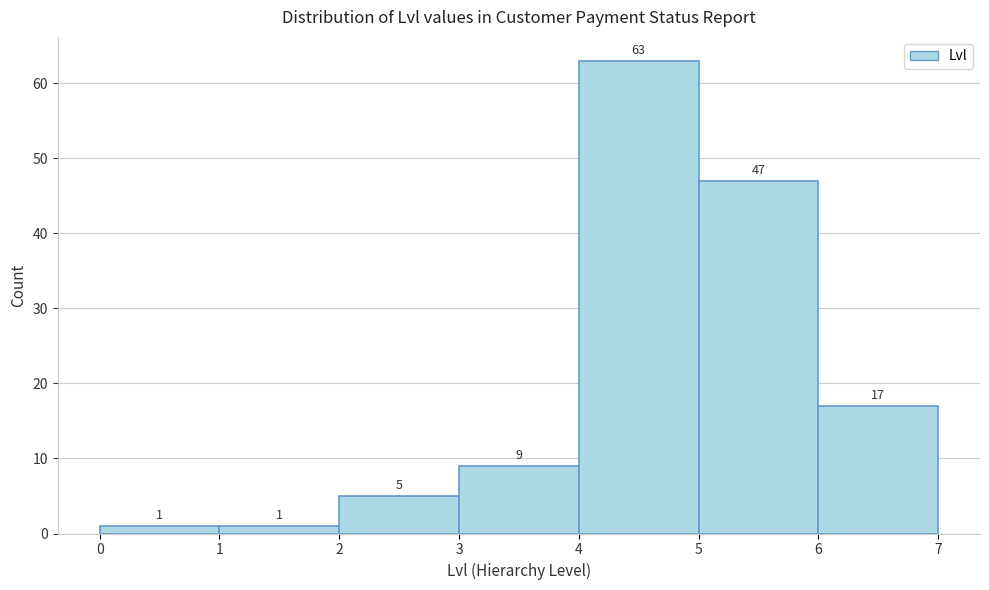

What is the height of the bar covering 6 to 7 on the x-axis?

17